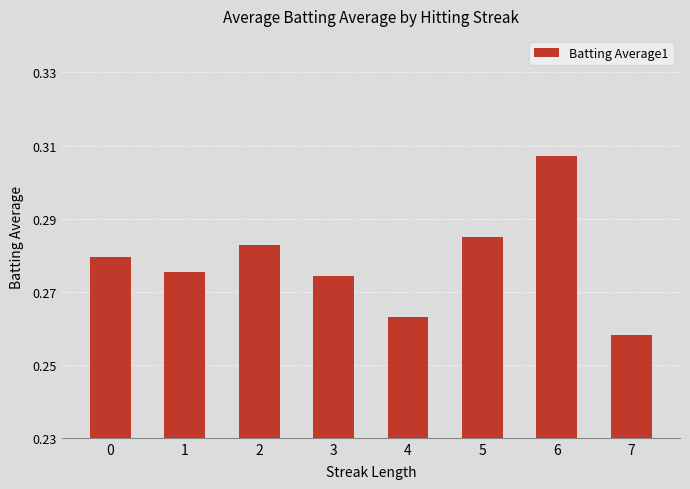

True or false: the data shows 0.5 at 5.

False